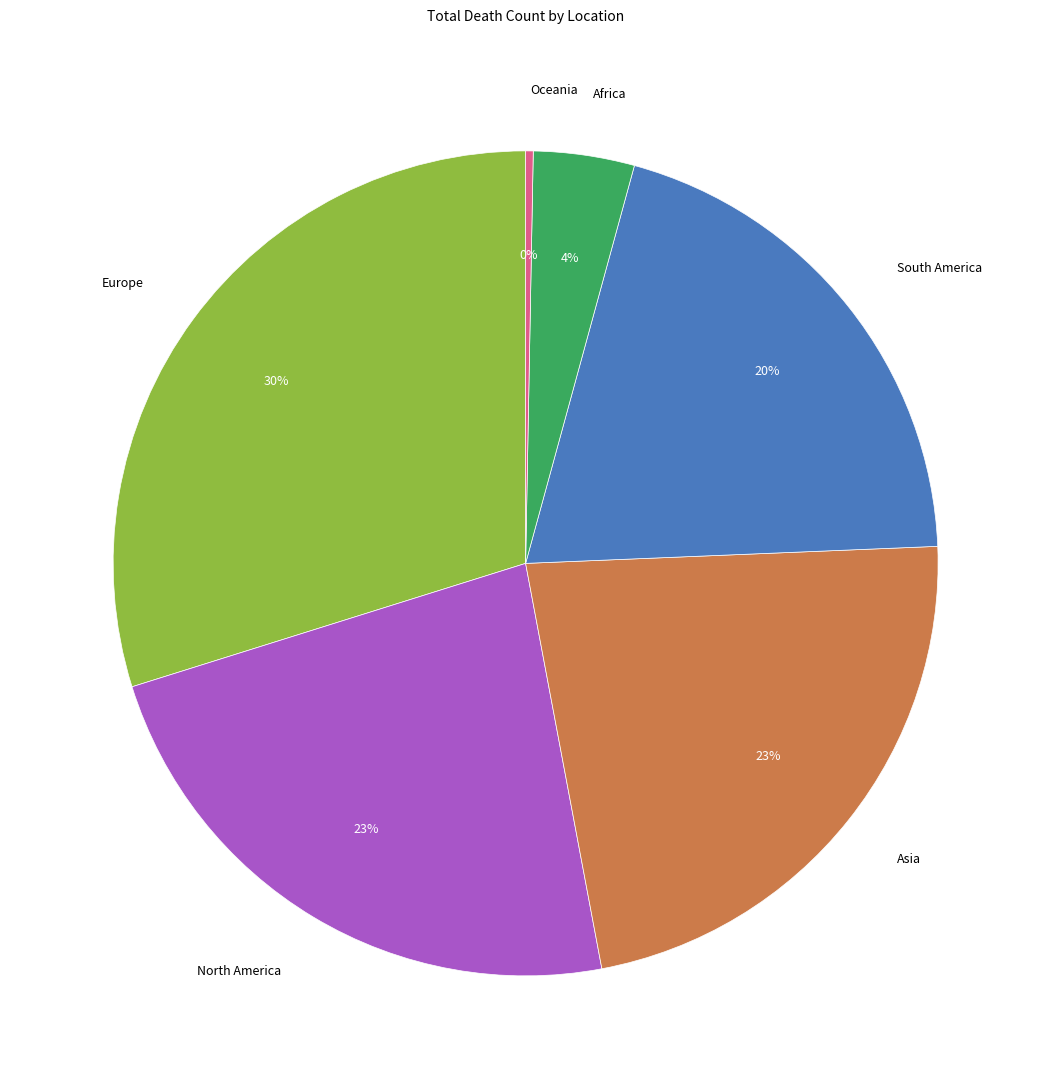

What percentage is the Africa slice, to the nearest percent?

4%